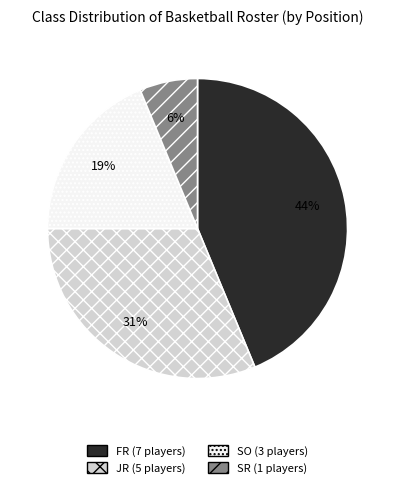

Which category has the smallest portion of the pie?

SR